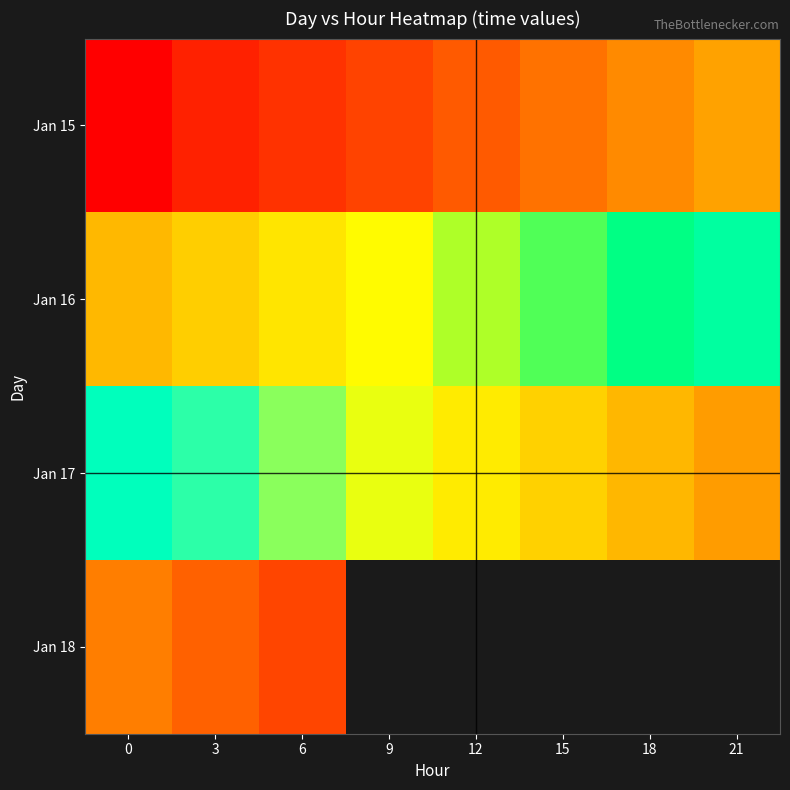

Count the Jan 16 values in the range 37271 to 37272.

8